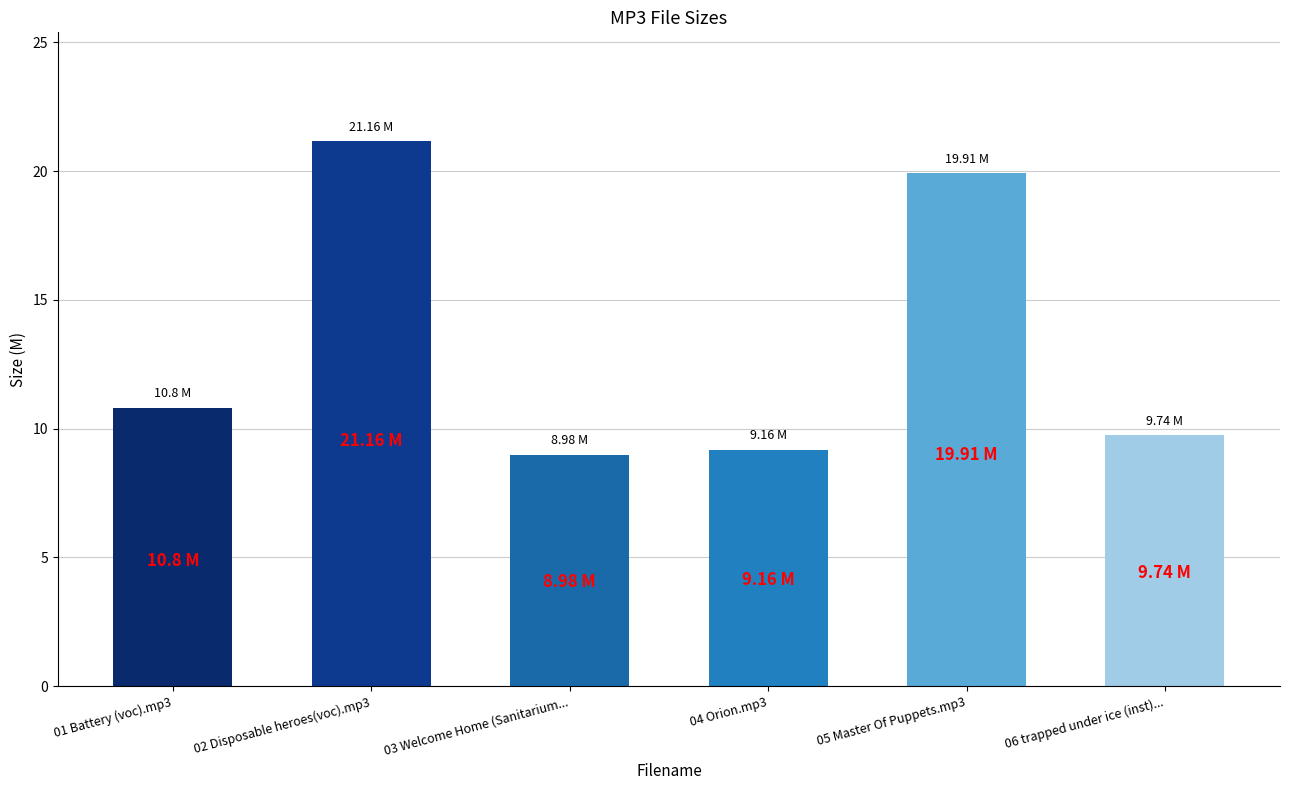

What is the sum of all values?

79.8